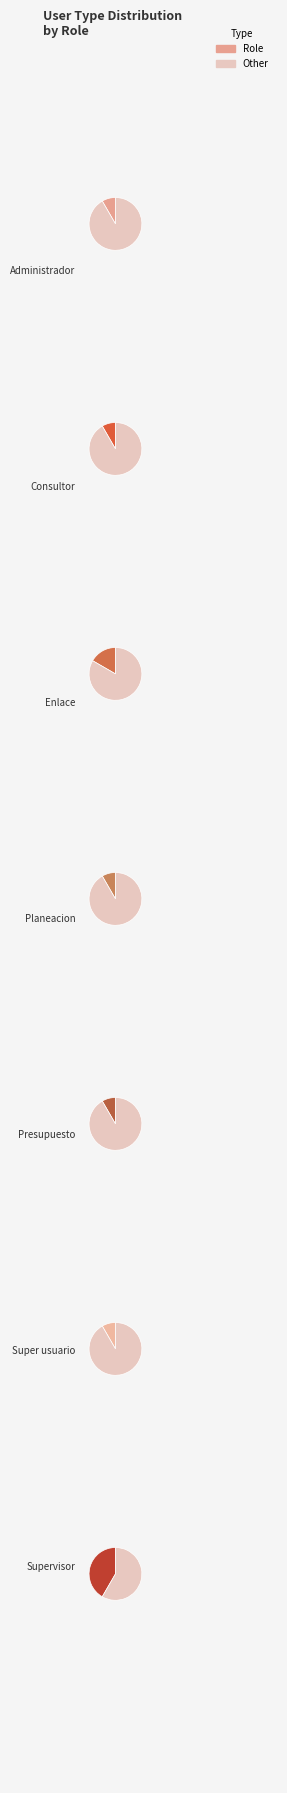

Combined, do Enlace and Presupuesto account for over 50%?

No